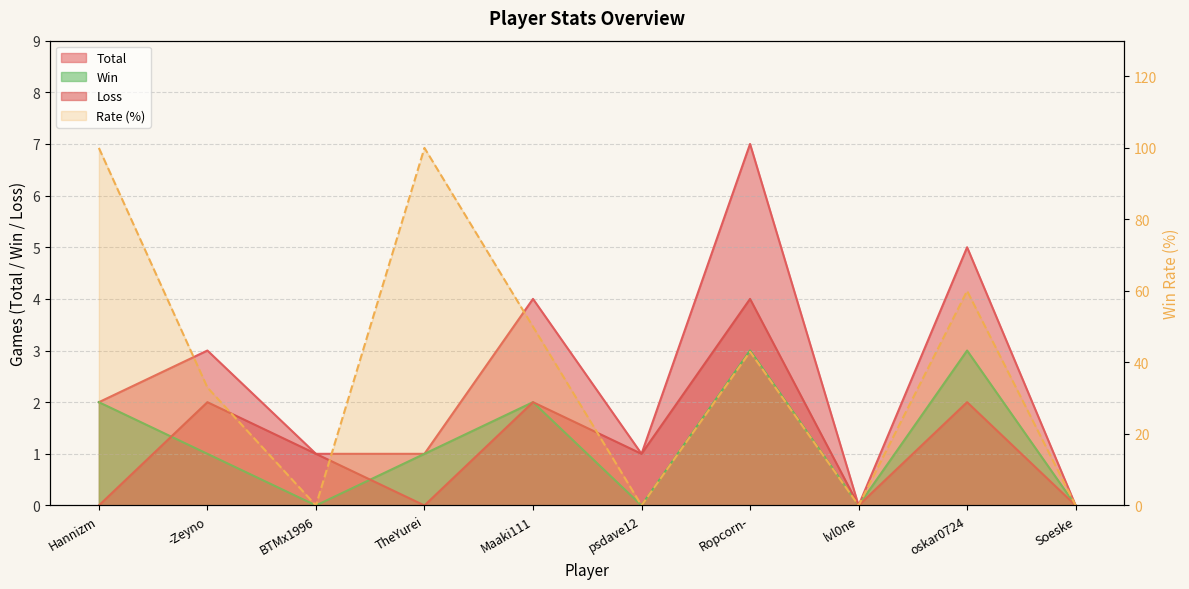

True or false: Loss and Rate cross at least once.

True